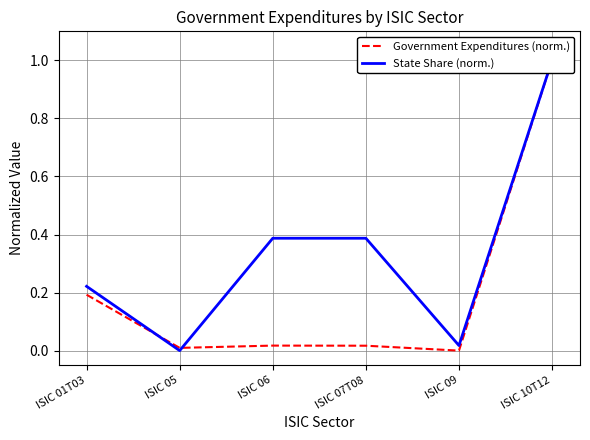

After their last crossing, which series has the higher values: State Share (norm.) or Government Expenditures (norm.)?

State Share (norm.)